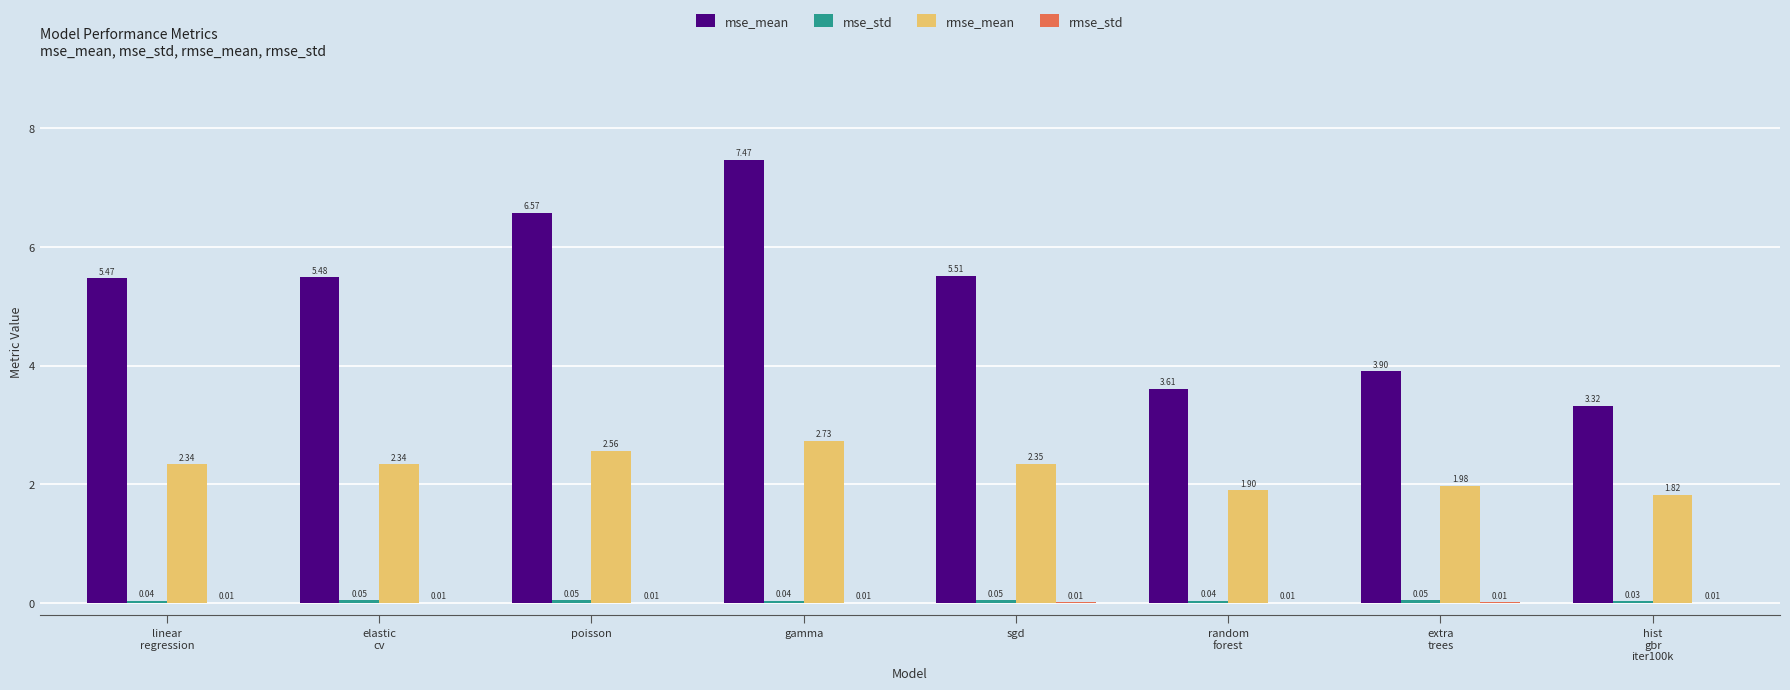

What is the sum of the mse_mean values at sgd and random
forest?

9.1